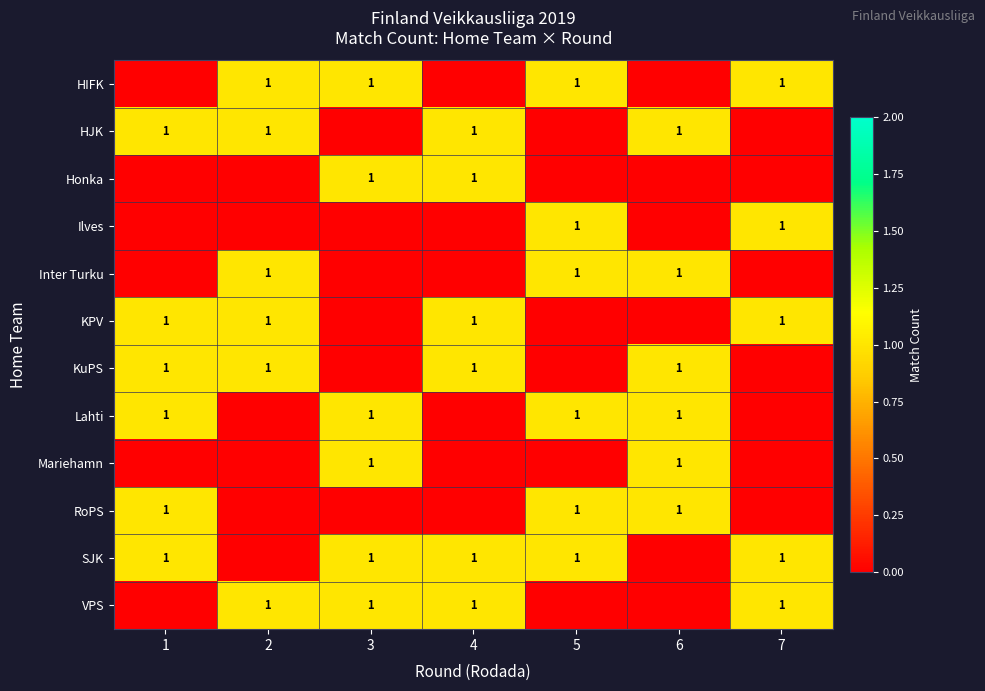

How many categories are shown in the chart?

7